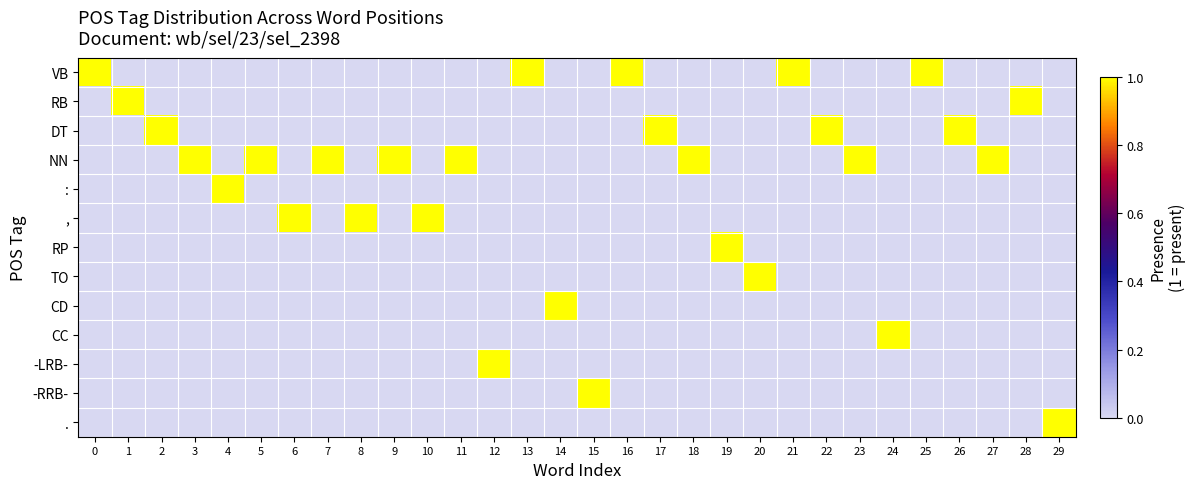

Which has a higher value, 27 or 14?

27